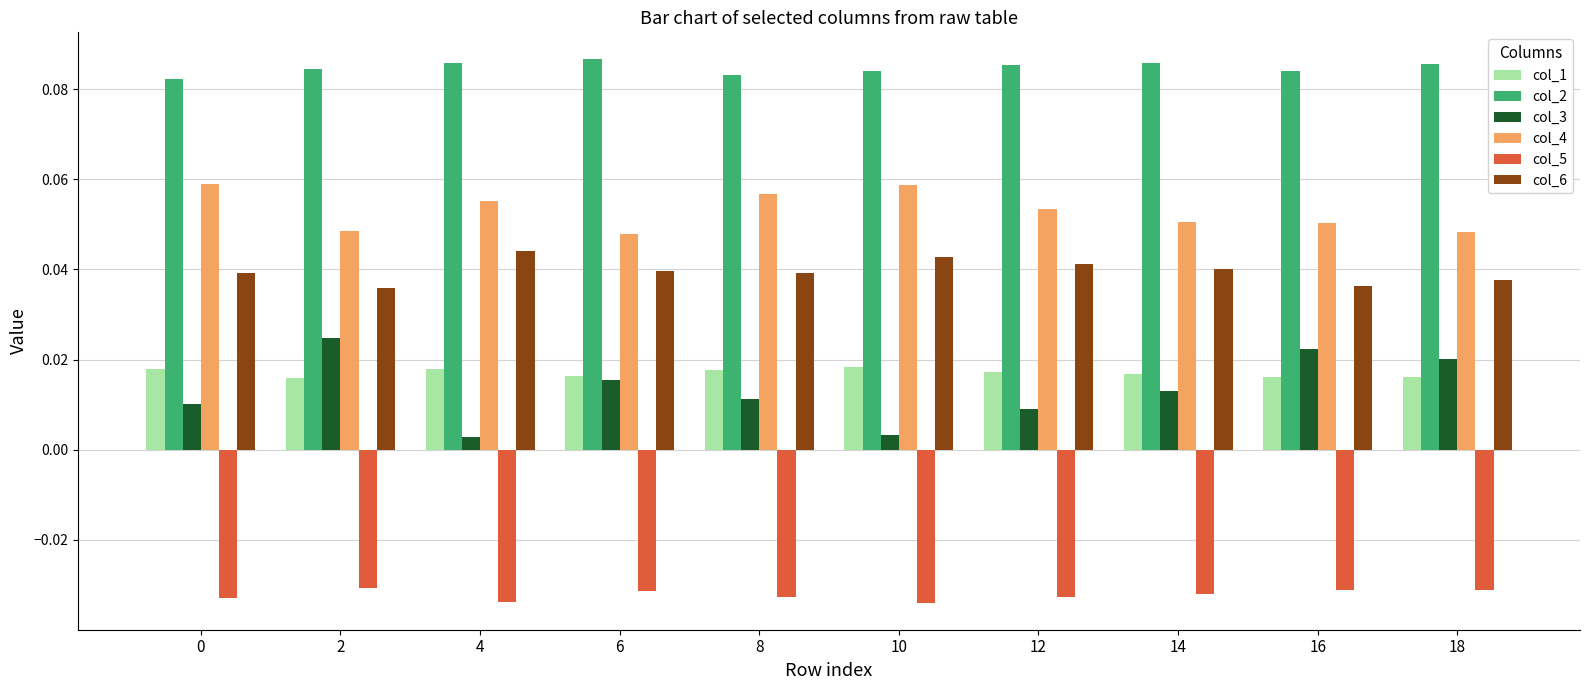

Which series has the widest spread of values?

col_3